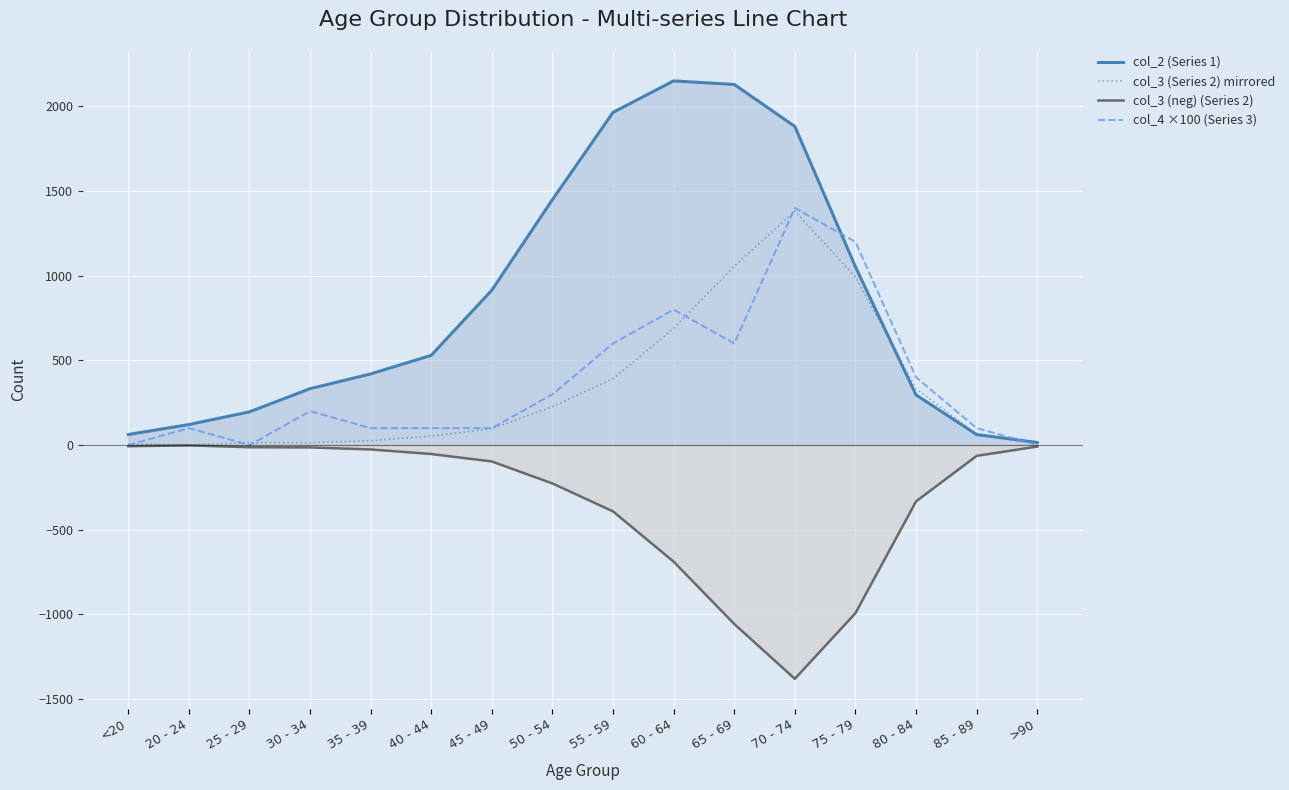

At which category does col_3 (Series 2) mirrored reach its first local valley?

20 - 24